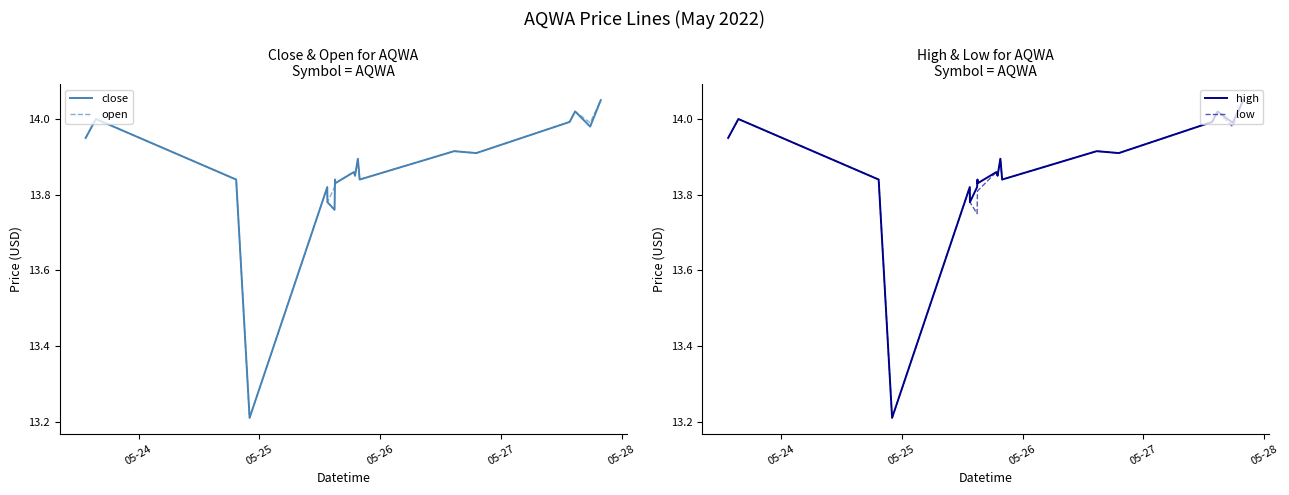

What is the minimum value shown in the chart?

13.2